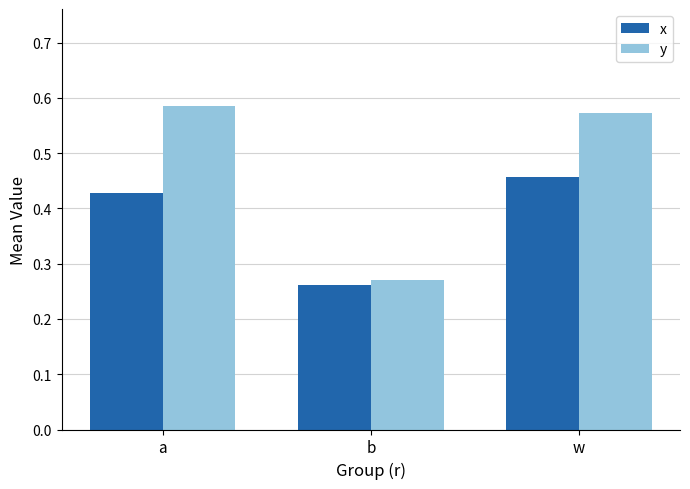

Rank the series by their average value, from lowest to highest.

x, y